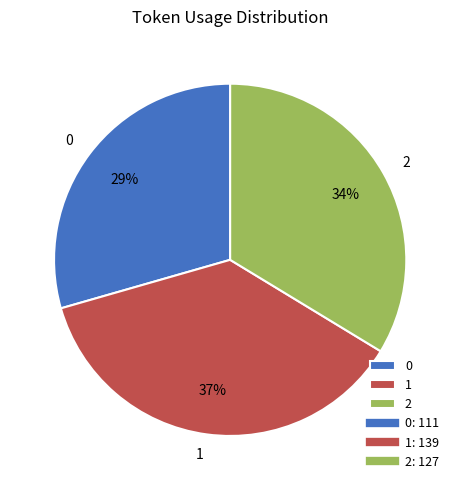

Which slice is the largest?

1